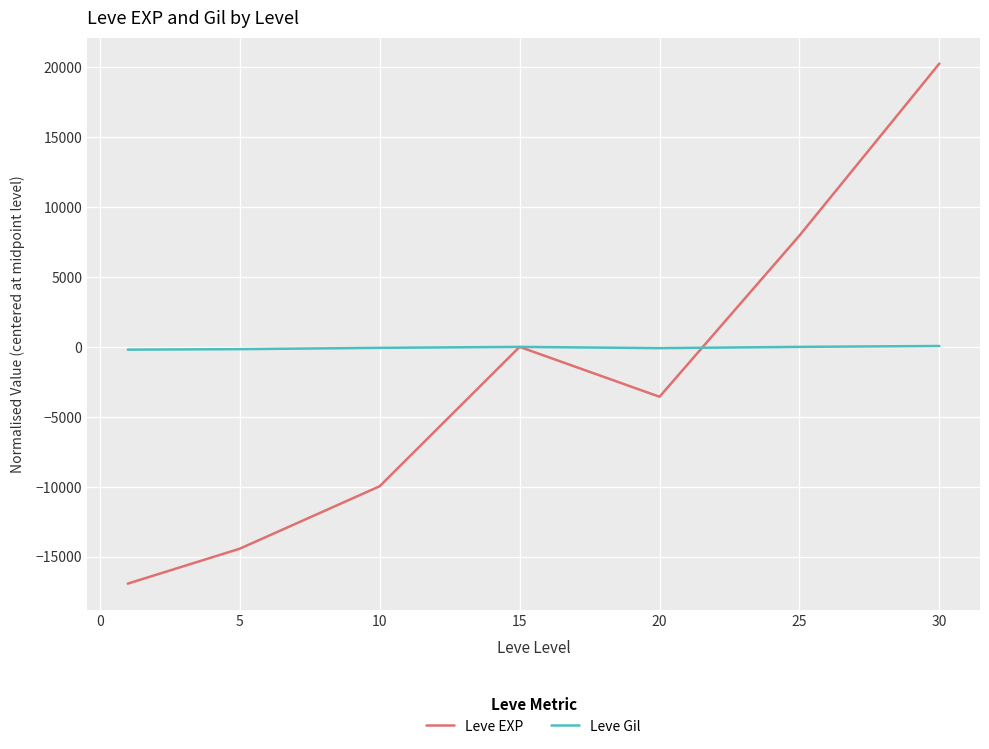

What is the maximum value shown in the chart?

20270.0